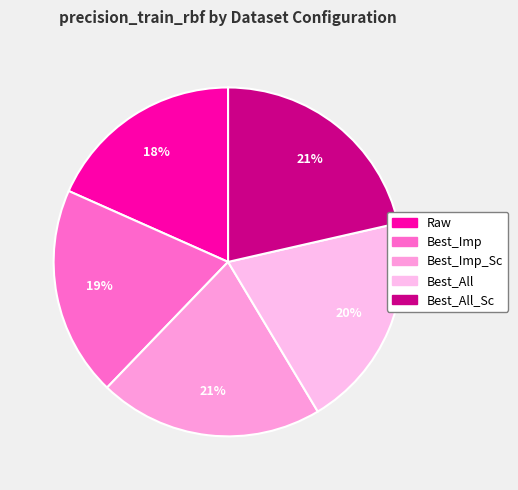

Does Best_Imp_Sc represent more than half of the total?

No